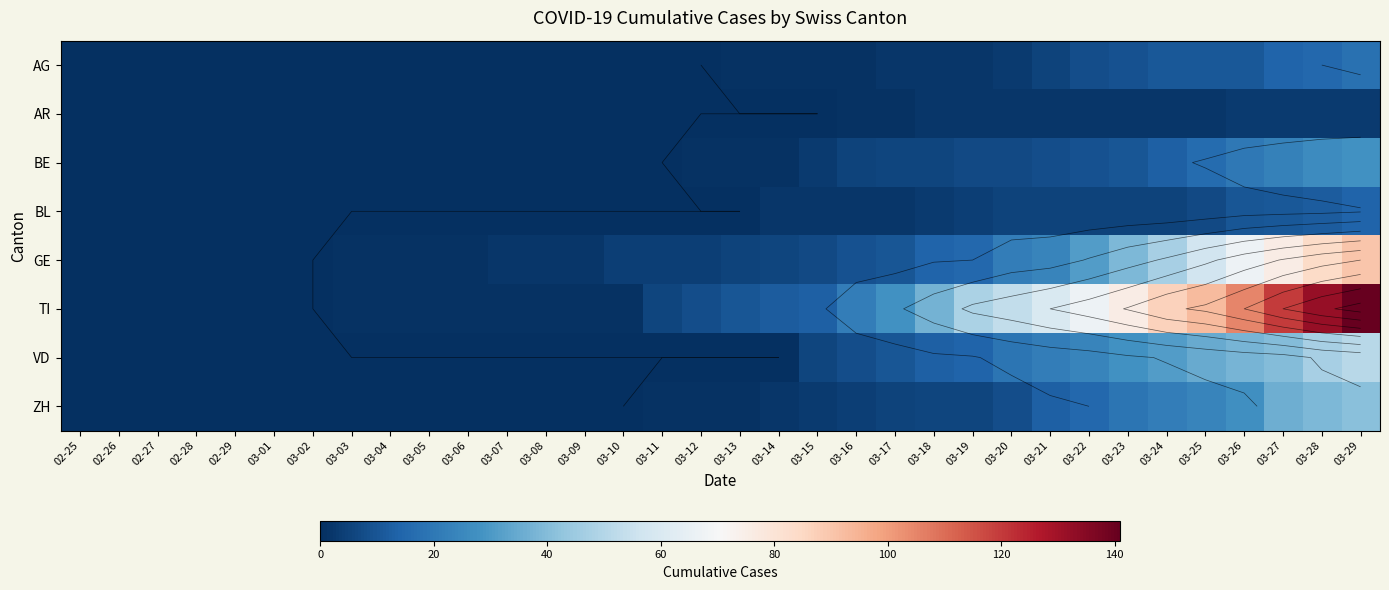

How many categories are shown in the chart?

34